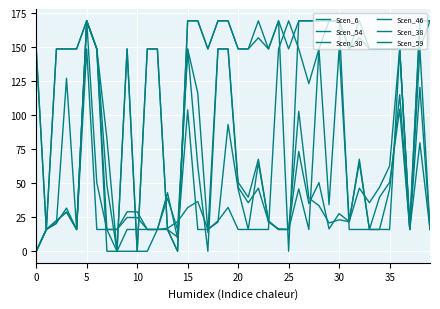

Reading left to right, what are all the values shown in this chart?

Scen_6: 148.7	16.0	22.4	28.7	16.0	148.7	16.0	16.0	16.0	29.0	29.0	16.0	16.0	43.0	9.5	148.7	116.2	13.8	148.7	148.7	50.6	39.7	67.6	21.7	16.5	16.0	102.9	39.1	33.6	20.8	23.2	21.7	67.6	16.0	39.7	50.6	104.5	16.0	79.7	16.0
Scen_54: 0.0	16.0	148.7	148.7	148.7	169.3	148.7	16.0	0.0	0.0	0.0	0.0	16.0	16.0	10.4	104.0	16.0	16.0	22.3	32.2	16.0	16.0	16.0	16.0	148.7	169.3	148.7	123.2	148.7	169.3	169.3	16.0	16.0	16.0	16.0	16.0	148.7	148.7	148.7	169.3
Scen_30: 0.0	16.0	148.7	148.7	148.7	169.3	148.7	0.0	0.0	16.0	16.0	16.0	16.0	16.9	21.8	32.1	36.6	16.0	21.4	93.1	45.5	16.0	65.2	22.4	16.0	16.0	45.8	16.0	148.7	34.2	148.7	22.4	65.2	16.0	16.0	45.5	115.1	16.0	148.7	16.0
Scen_46: 148.7	16.0	22.5	29.0	16.0	169.3	50.4	16.0	16.0	24.8	24.8	16.0	16.0	39.1	16.0	148.7	62.7	0.0	148.7	148.7	47.1	35.7	46.4	21.8	16.0	16.0	73.3	35.0	50.5	16.5	27.7	21.8	46.4	35.7	47.1	62.7	148.7	16.0	120.5	16.0
Scen_38: 0.0	16.0	20.8	31.7	16.0	169.3	148.7	48.5	0.0	148.7	0.0	148.7	148.7	16.0	0.0	169.3	169.3	148.7	169.3	169.3	148.7	148.7	156.8	148.7	169.3	0.0	169.3	169.3	169.3	169.3	169.3	148.7	156.8	148.7	148.7	148.7	148.7	16.0	169.3	169.3
Scen_59: 0.0	16.0	20.4	127.2	16.0	169.3	148.7	82.9	0.0	148.7	0.0	148.7	148.7	16.0	0.0	169.3	169.3	148.7	169.3	169.3	148.7	148.7	169.3	148.7	169.3	148.7	169.3	169.3	169.3	169.3	169.3	148.7	169.3	148.7	148.7	148.7	148.7	19.6	169.3	169.3